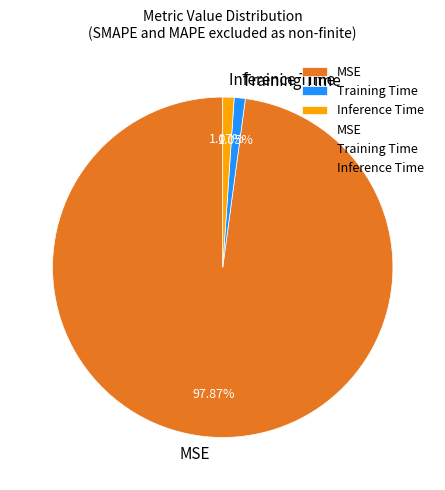

Combined, do Inference Time and Training Time account for over 50%?

No